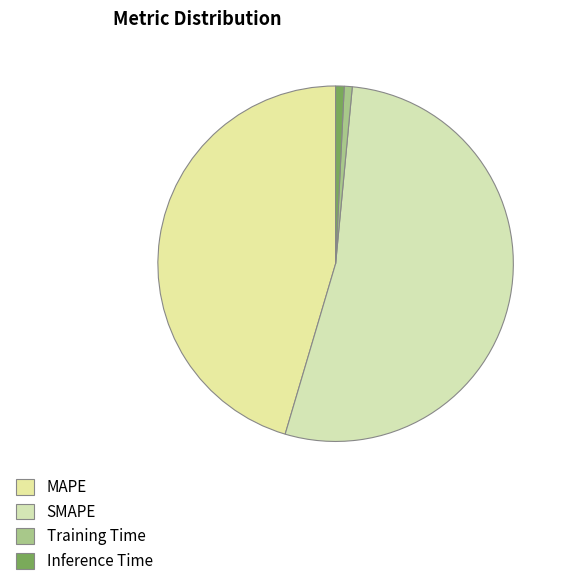

How many segments does this pie chart have?

4